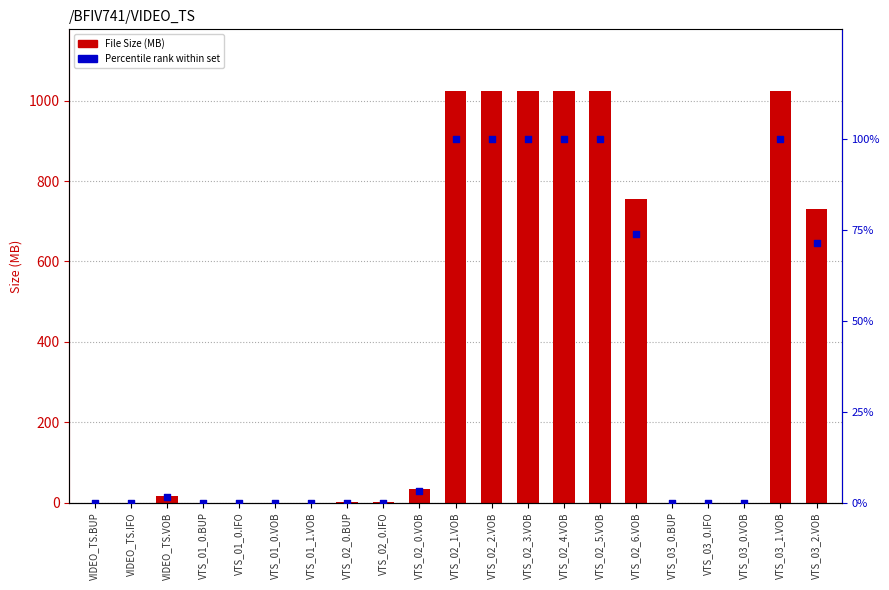

Which series has the largest Y range (max minus min)?

File Size (MB)